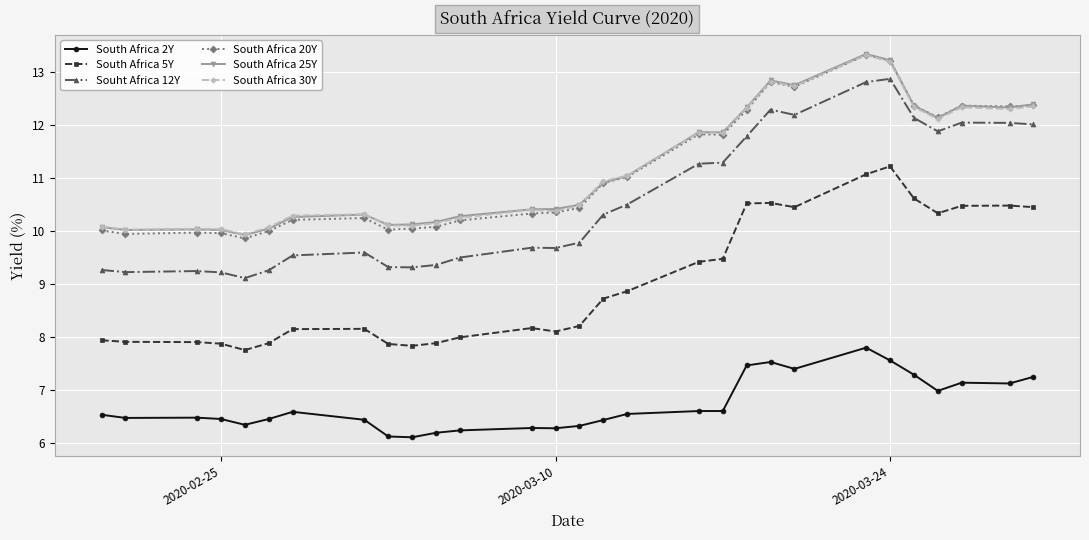

True or false: South Africa 5Y and Souht Africa 12Y cross at least once.

False